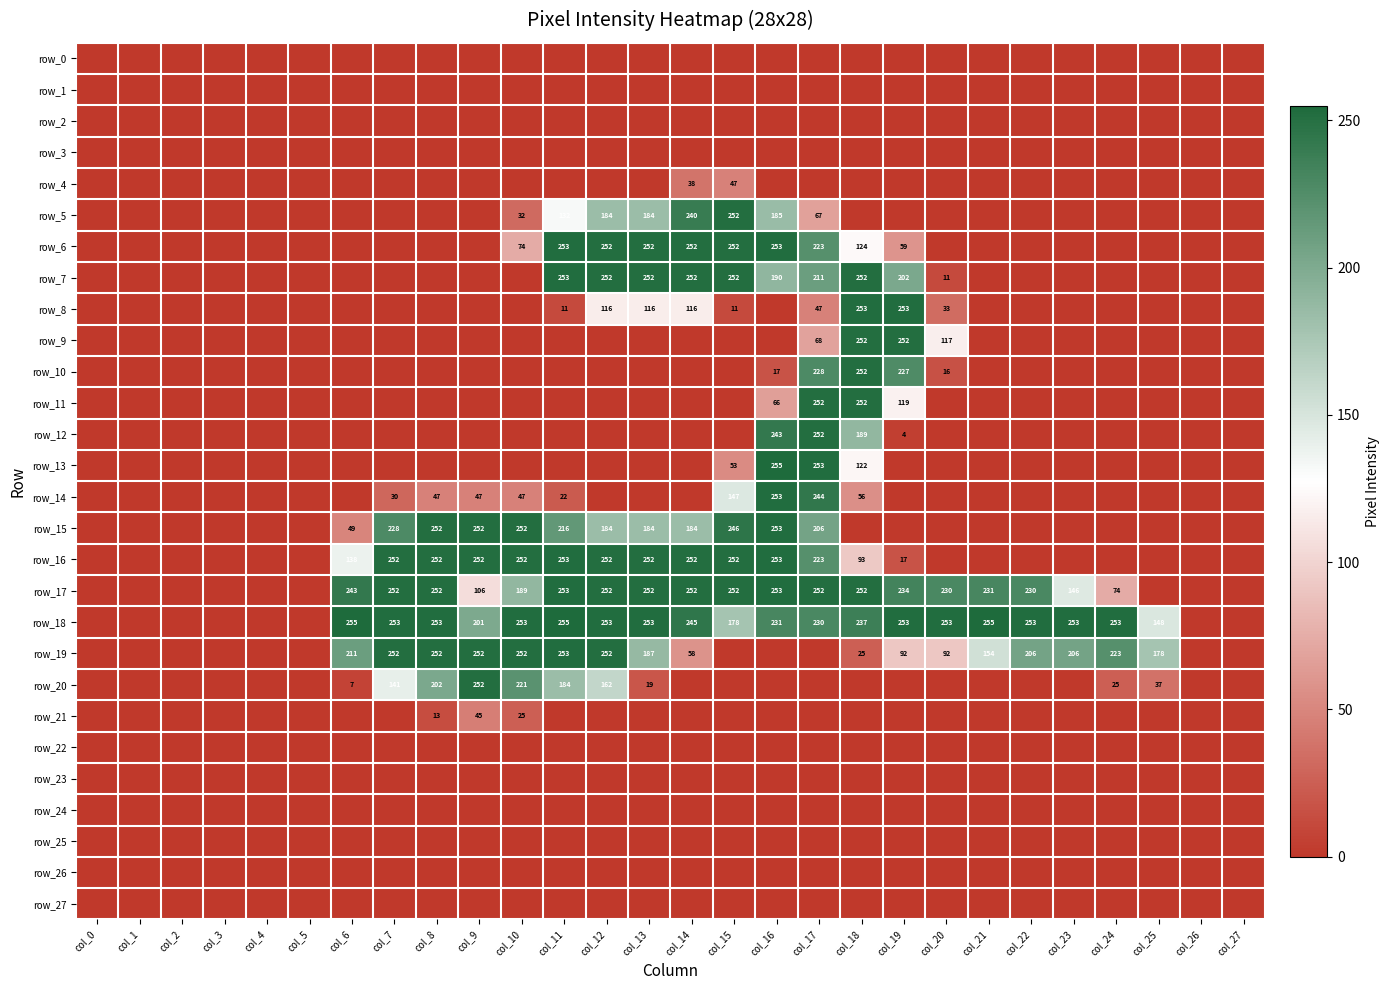

Reading left to right, extract all data points from this chart.

row_0: 0	0	0	0	0	0	0	0	0	0	0	0	0	0	0	0	0	0	0	0	0	0	0	0	0	0	0	0
row_1: 0	0	0	0	0	0	0	0	0	0	0	0	0	0	0	0	0	0	0	0	0	0	0	0	0	0	0	0
row_2: 0	0	0	0	0	0	0	0	0	0	0	0	0	0	0	0	0	0	0	0	0	0	0	0	0	0	0	0
row_3: 0	0	0	0	0	0	0	0	0	0	0	0	0	0	0	0	0	0	0	0	0	0	0	0	0	0	0	0
row_4: 0	0	0	0	0	0	0	0	0	0	0	0	0	0	38	47	0	0	0	0	0	0	0	0	0	0	0	0
row_5: 0	0	0	0	0	0	0	0	0	0	32	132	184	184	240	252	185	67	0	0	0	0	0	0	0	0	0	0
row_6: 0	0	0	0	0	0	0	0	0	0	74	253	252	252	252	252	253	223	124	59	0	0	0	0	0	0	0	0
row_7: 0	0	0	0	0	0	0	0	0	0	0	253	252	252	252	252	190	211	252	202	11	0	0	0	0	0	0	0
row_8: 0	0	0	0	0	0	0	0	0	0	0	11	116	116	116	11	0	47	253	253	33	0	0	0	0	0	0	0
row_9: 0	0	0	0	0	0	0	0	0	0	0	0	0	0	0	0	0	68	252	252	117	0	0	0	0	0	0	0
row_10: 0	0	0	0	0	0	0	0	0	0	0	0	0	0	0	0	17	228	252	227	16	0	0	0	0	0	0	0
row_11: 0	0	0	0	0	0	0	0	0	0	0	0	0	0	0	0	66	252	252	119	0	0	0	0	0	0	0	0
row_12: 0	0	0	0	0	0	0	0	0	0	0	0	0	0	0	0	243	252	189	4	0	0	0	0	0	0	0	0
row_13: 0	0	0	0	0	0	0	0	0	0	0	0	0	0	0	53	255	253	122	0	0	0	0	0	0	0	0	0
row_14: 0	0	0	0	0	0	0	30	47	47	47	22	0	0	0	147	253	244	56	0	0	0	0	0	0	0	0	0
row_15: 0	0	0	0	0	0	49	228	252	252	252	216	184	184	184	246	253	206	0	0	0	0	0	0	0	0	0	0
row_16: 0	0	0	0	0	0	138	252	252	252	252	253	252	252	252	252	253	223	93	17	0	0	0	0	0	0	0	0
row_17: 0	0	0	0	0	0	243	252	252	106	189	253	252	252	252	252	253	252	252	234	230	231	230	146	74	0	0	0
row_18: 0	0	0	0	0	0	255	253	253	201	253	255	253	253	245	178	231	230	237	253	253	255	253	253	253	148	0	0
row_19: 0	0	0	0	0	0	211	252	252	252	252	253	252	187	58	0	0	0	25	92	92	154	206	206	223	178	0	0
row_20: 0	0	0	0	0	0	7	141	202	252	221	184	162	19	0	0	0	0	0	0	0	0	0	0	25	37	0	0
row_21: 0	0	0	0	0	0	0	0	13	45	25	0	0	0	0	0	0	0	0	0	0	0	0	0	0	0	0	0
row_22: 0	0	0	0	0	0	0	0	0	0	0	0	0	0	0	0	0	0	0	0	0	0	0	0	0	0	0	0
row_23: 0	0	0	0	0	0	0	0	0	0	0	0	0	0	0	0	0	0	0	0	0	0	0	0	0	0	0	0
row_24: 0	0	0	0	0	0	0	0	0	0	0	0	0	0	0	0	0	0	0	0	0	0	0	0	0	0	0	0
row_25: 0	0	0	0	0	0	0	0	0	0	0	0	0	0	0	0	0	0	0	0	0	0	0	0	0	0	0	0
row_26: 0	0	0	0	0	0	0	0	0	0	0	0	0	0	0	0	0	0	0	0	0	0	0	0	0	0	0	0
row_27: 0	0	0	0	0	0	0	0	0	0	0	0	0	0	0	0	0	0	0	0	0	0	0	0	0	0	0	0